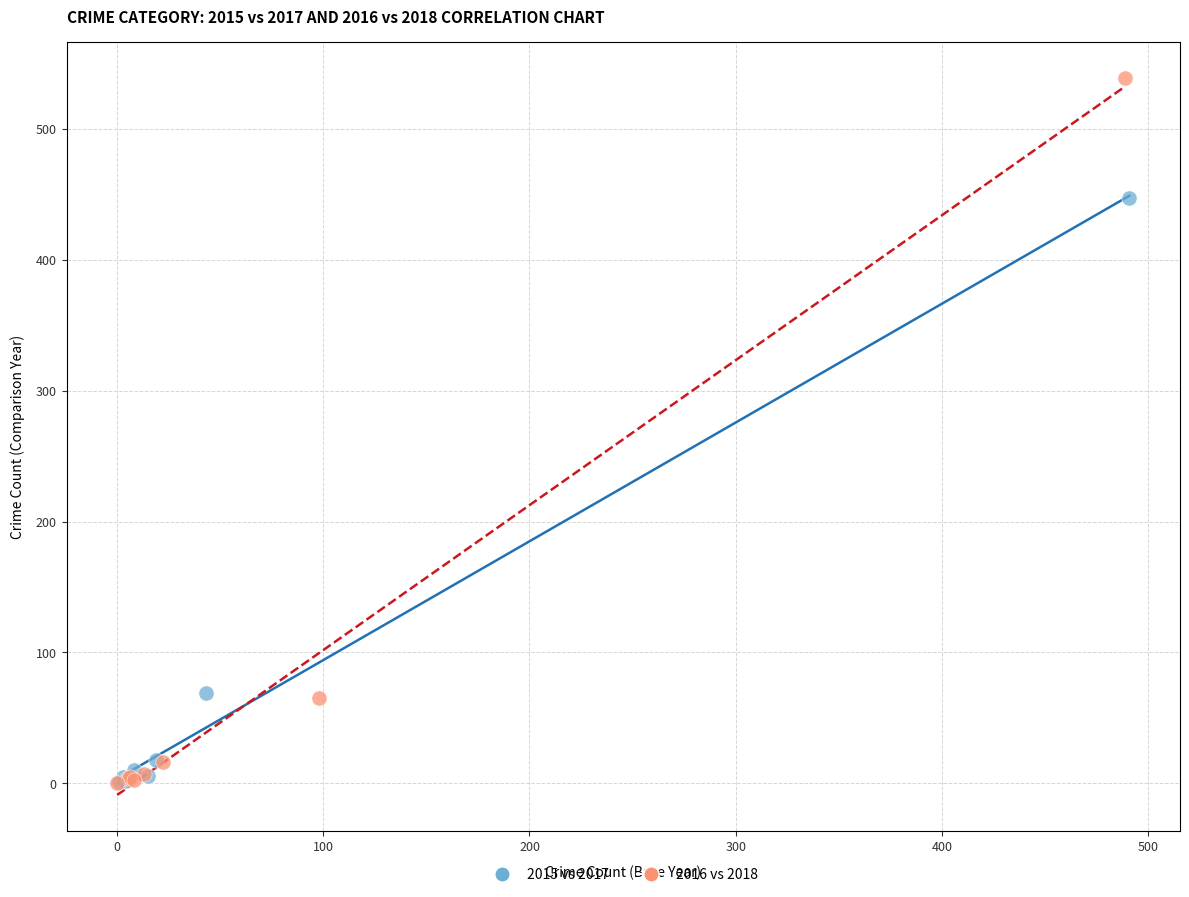

Which series has the widest spread of Y values?

2016 vs 2018